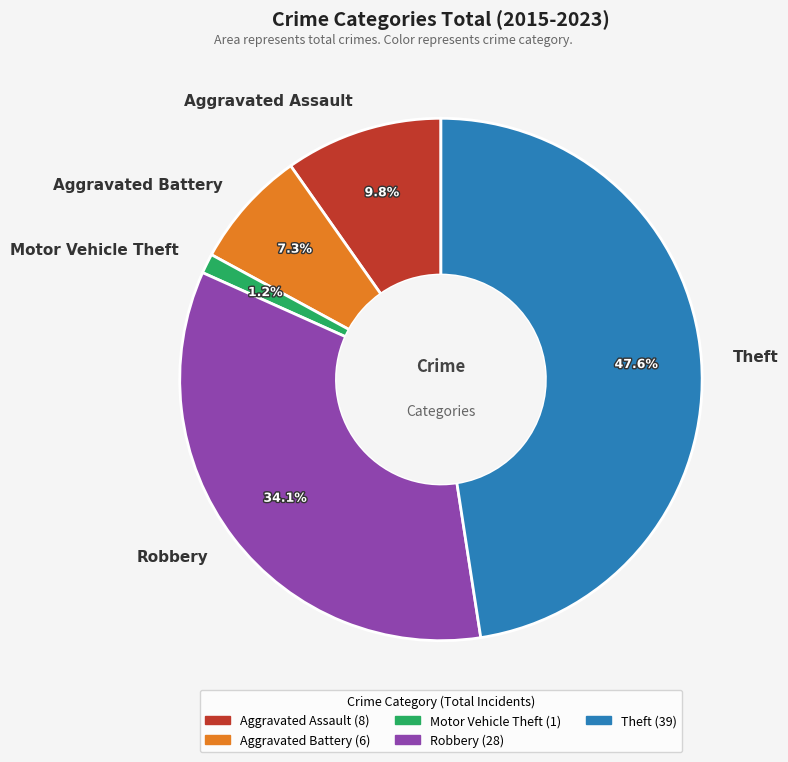

Which has a higher value, Aggravated Assault or Aggravated Battery?

Aggravated Assault